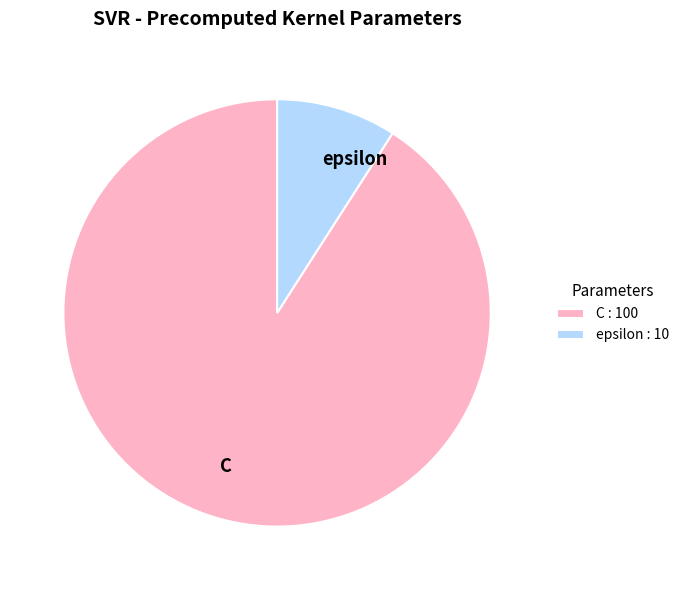

Which has a higher value, C or epsilon?

C